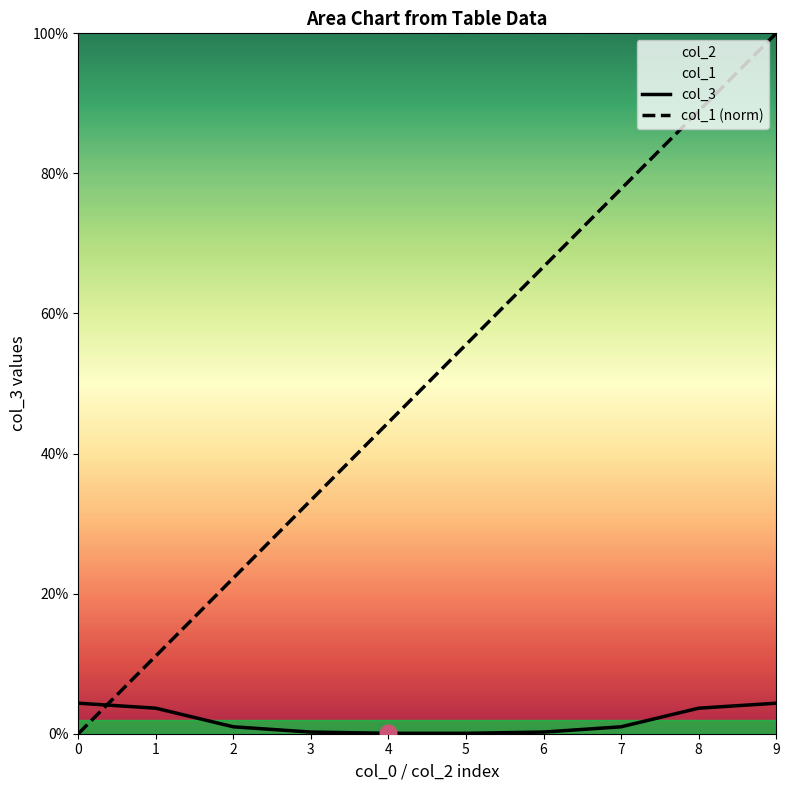

True or false: col_1 (norm) and col_3 cross at least once.

True